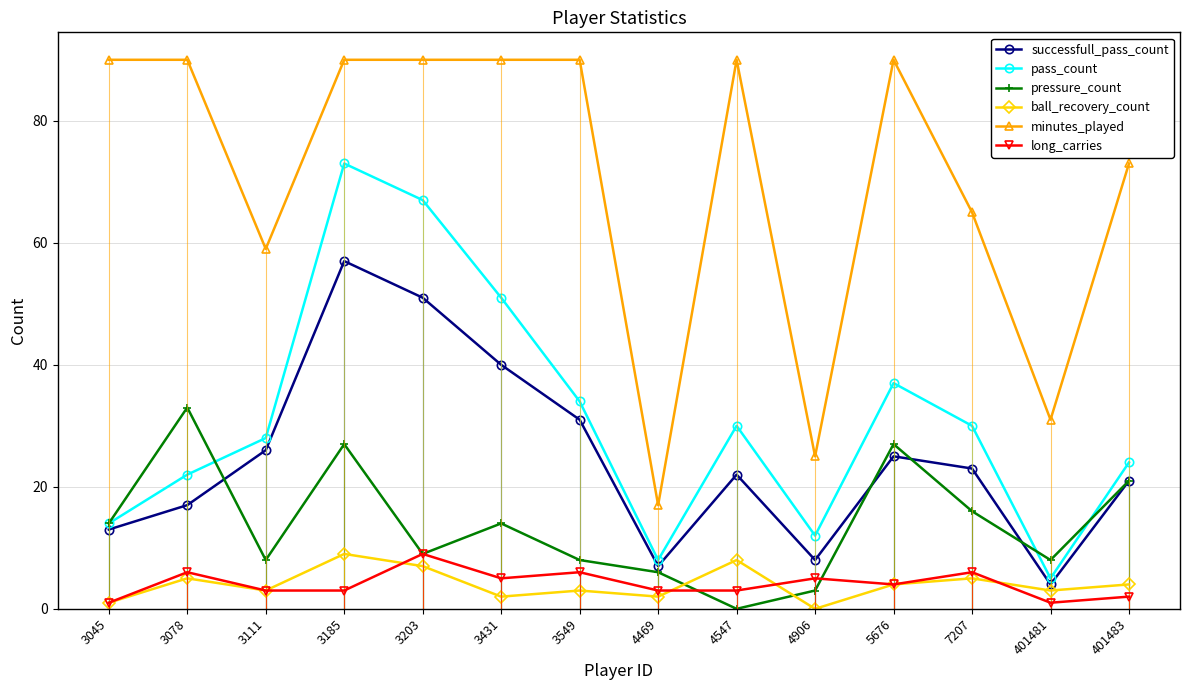

Reading right to left, extract all data points from this chart.

successfull_pass_count: 401483=21	401481=4	7207=23	5676=25	4906=8	4547=22	4469=7	3549=31	3431=40	3203=51	3185=57	3111=26	3078=17	3045=13
pass_count: 401483=24	401481=5	7207=30	5676=37	4906=12	4547=30	4469=8	3549=34	3431=51	3203=67	3185=73	3111=28	3078=22	3045=14
pressure_count: 401483=21	401481=8	7207=16	5676=27	4906=3	4547=0	4469=6	3549=8	3431=14	3203=9	3185=27	3111=8	3078=33	3045=14
ball_recovery_count: 401483=4	401481=3	7207=5	5676=4	4906=0	4547=8	4469=2	3549=3	3431=2	3203=7	3185=9	3111=3	3078=5	3045=1
minutes_played: 401483=73	401481=31	7207=65	5676=90	4906=25	4547=90	4469=17	3549=90	3431=90	3203=90	3185=90	3111=59	3078=90	3045=90
long_carries: 401483=2	401481=1	7207=6	5676=4	4906=5	4547=3	4469=3	3549=6	3431=5	3203=9	3185=3	3111=3	3078=6	3045=1